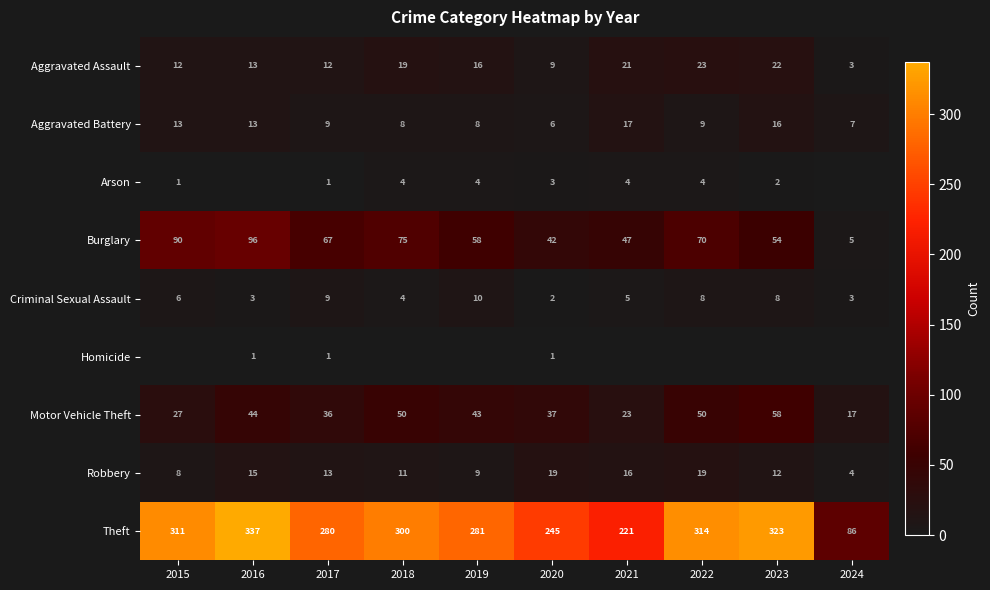

Rank the categories by Burglary value from highest to lowest.

2016, 2015, 2018, 2022, 2017, 2019, 2023, 2021, 2020, 2024